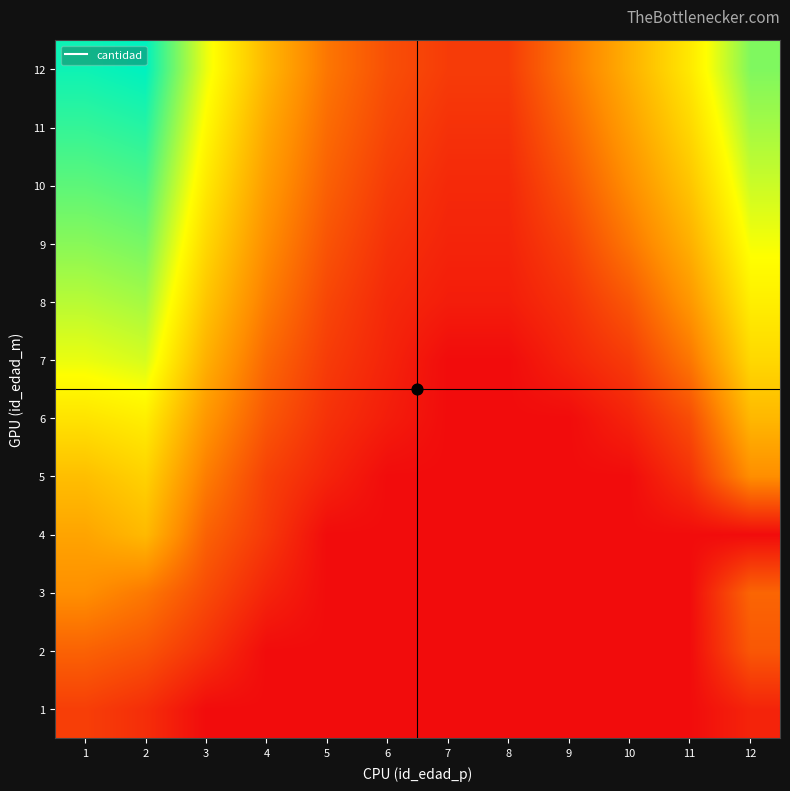

What is the total value across all series at 5?

31.2